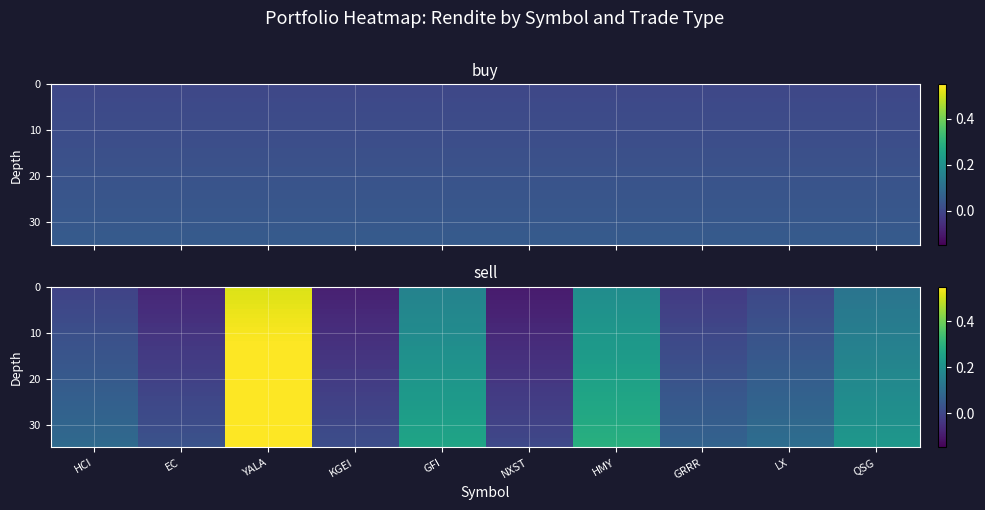

Between QSG and NXST, which is larger?

QSG